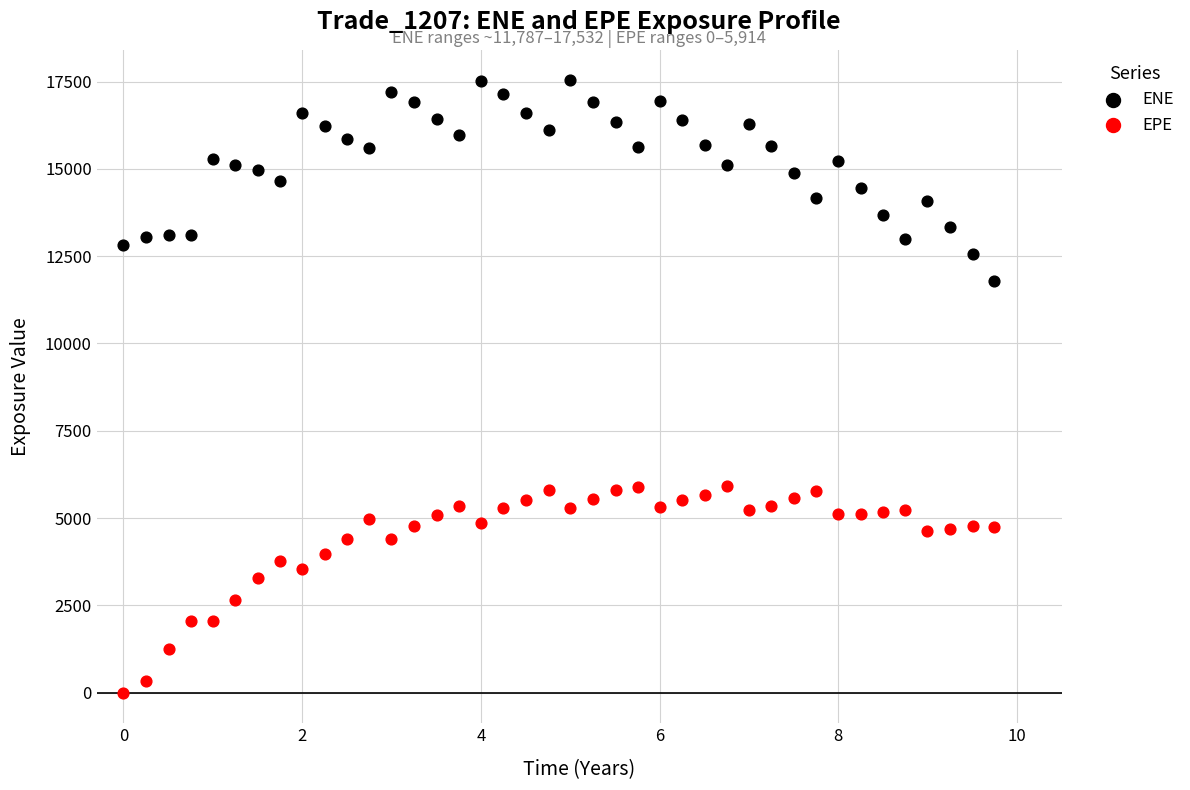

Which series contains the lowest Y value?

EPE